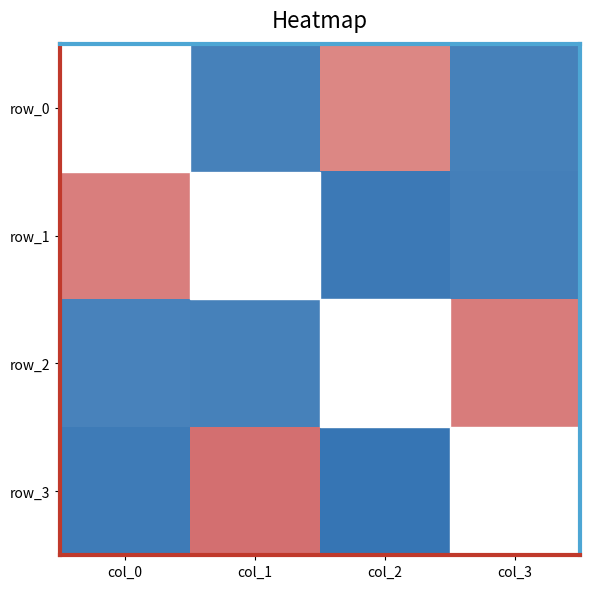

Between col_1 and col_2, which series saw the biggest shift?

row_3